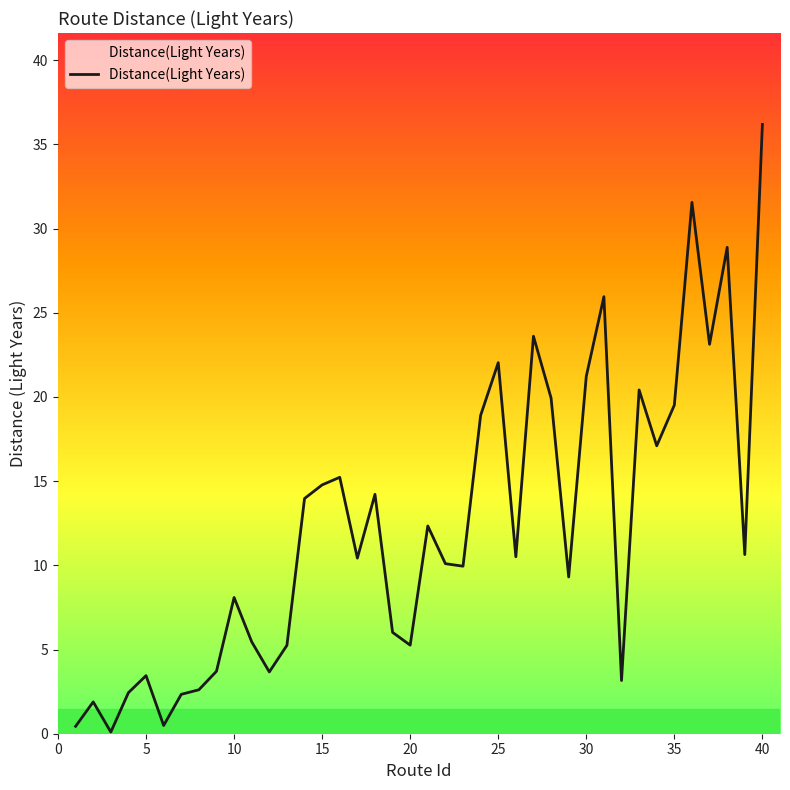

What is the maximum value shown in the chart?

36.2